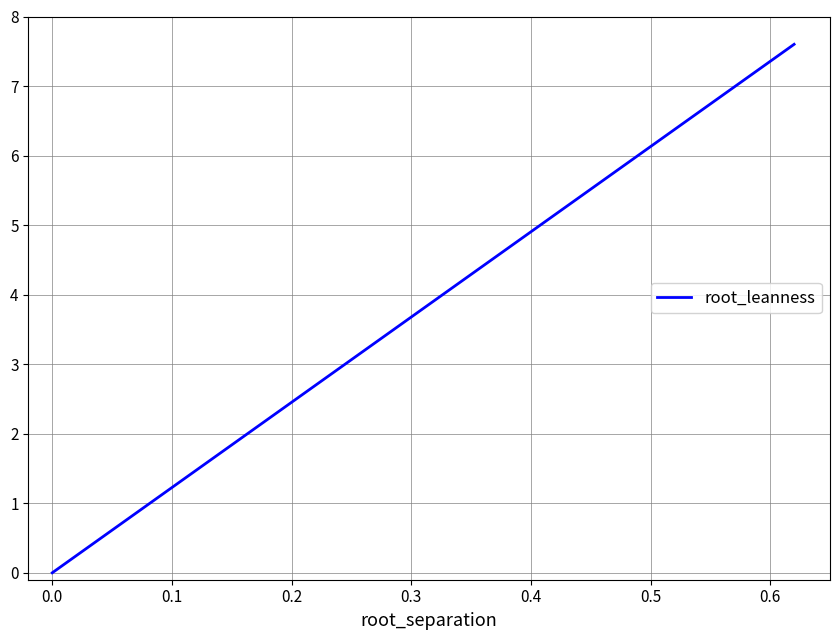

What is the maximum value shown in the chart?

7.6